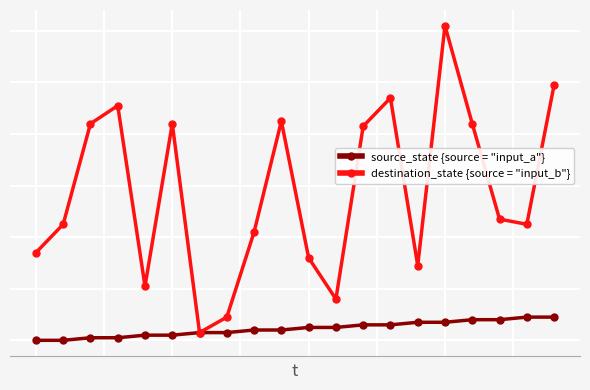

Does the chart have visible grid lines?

Yes